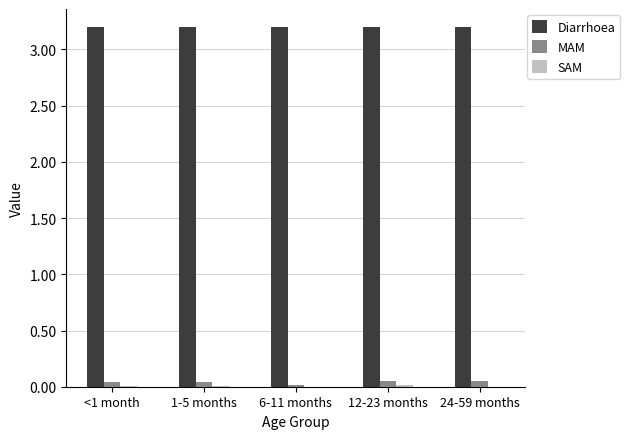

What is the highest value of the Diarrhoea series?

3.2